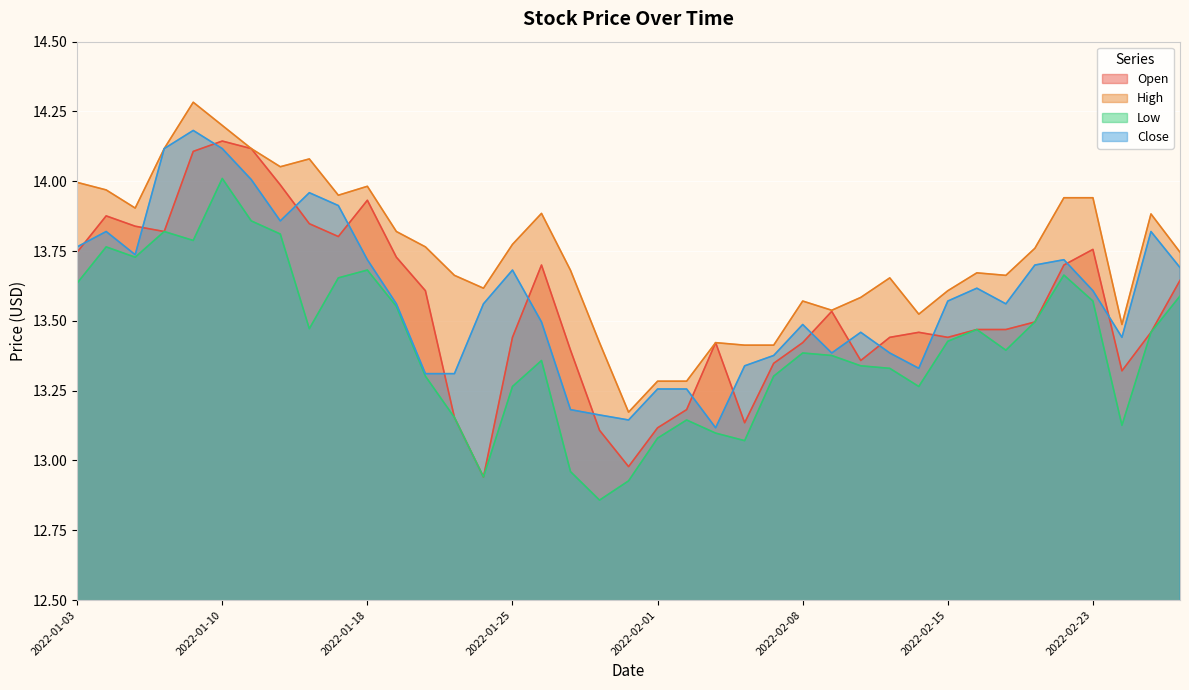

What is the difference between the second highest and minimum values in the Open series?

1.2